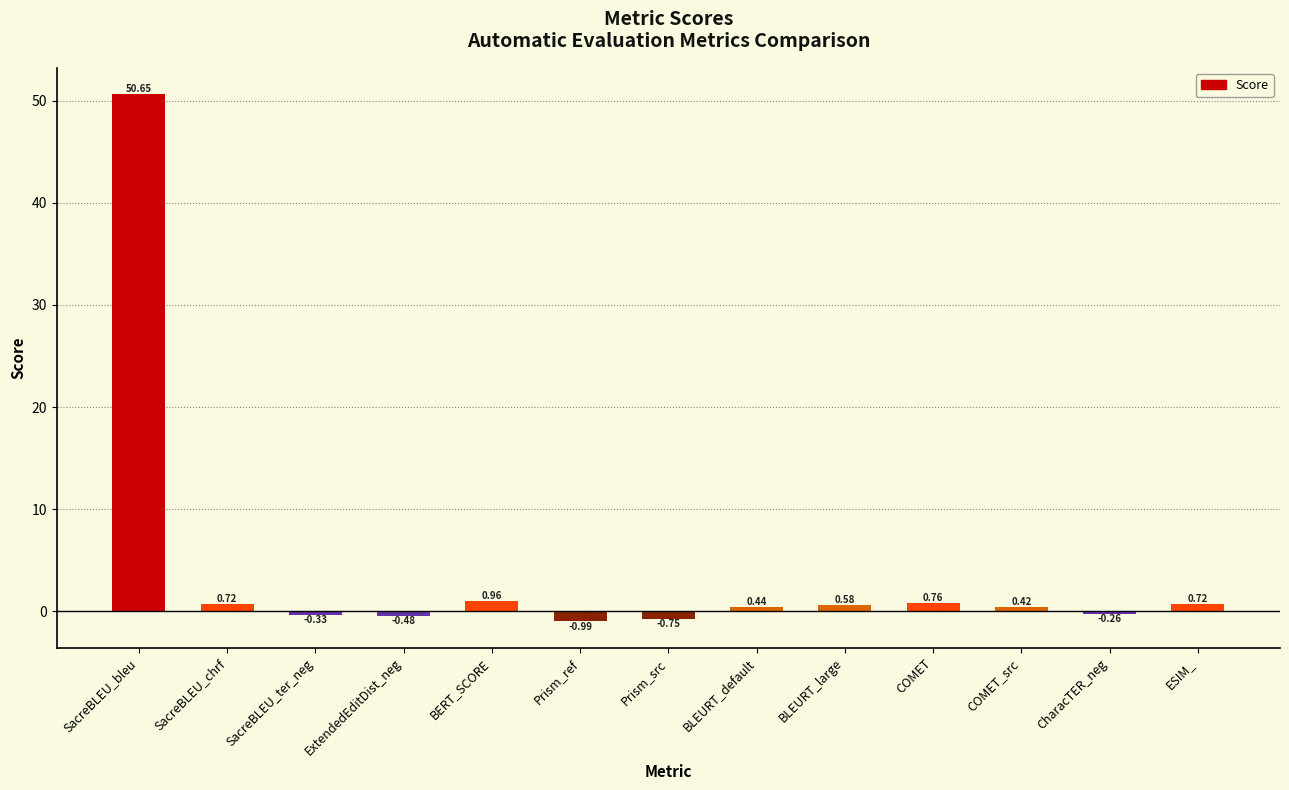

How many values are below 0?

5